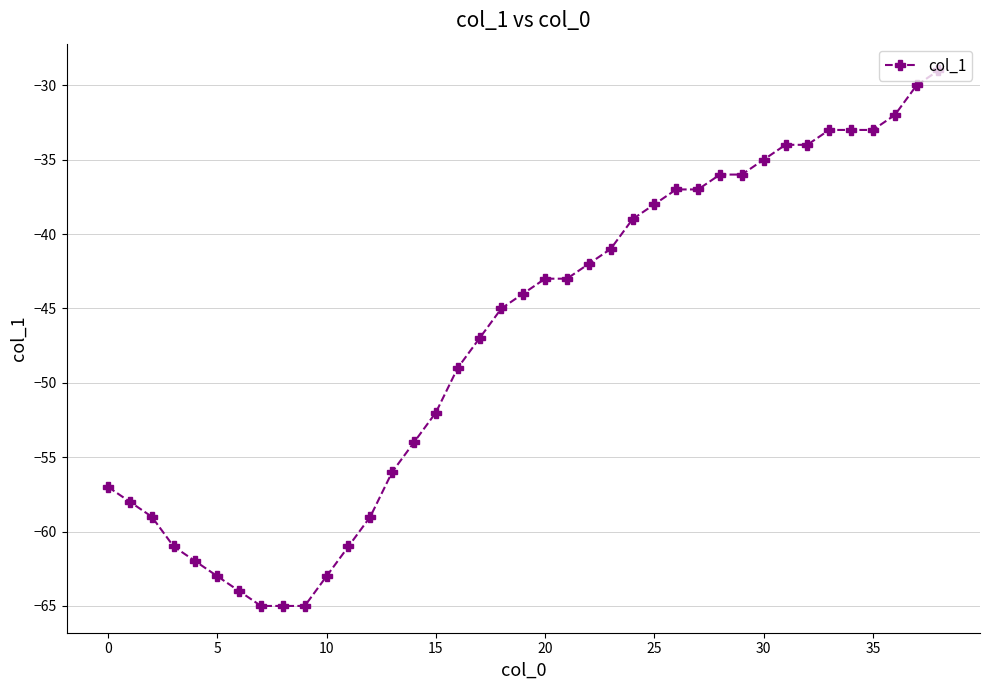

Count the number of categories in the chart.

39